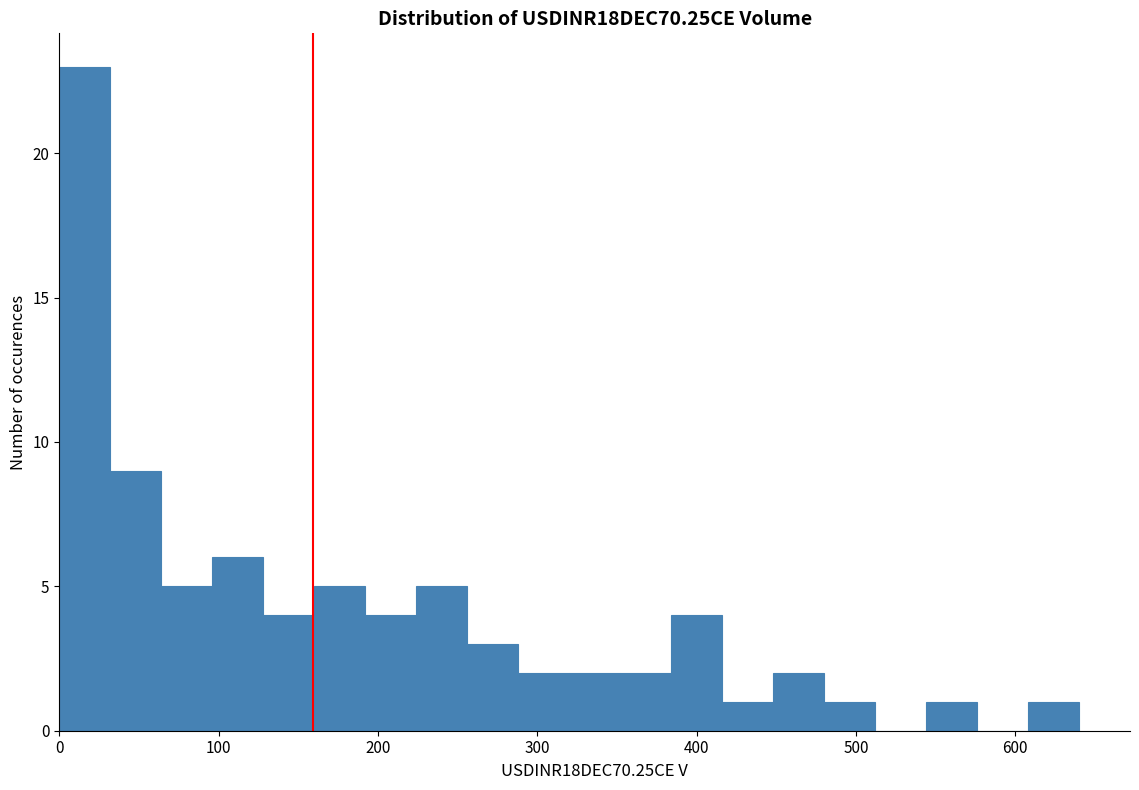

Read against the x-axis, roughly where is the centre of the tallest bar?

20